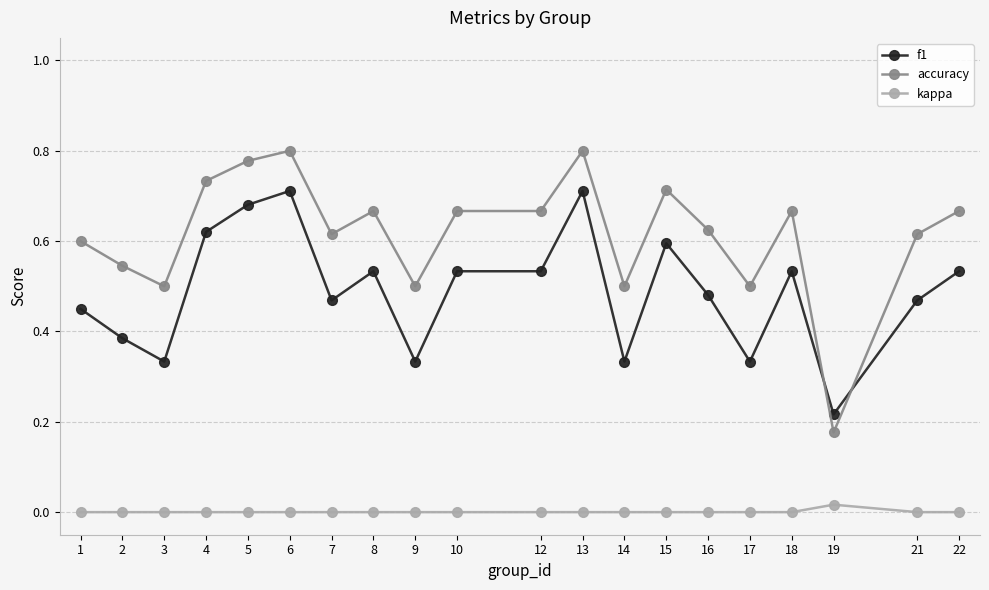

Where is the first local minimum for accuracy?

3